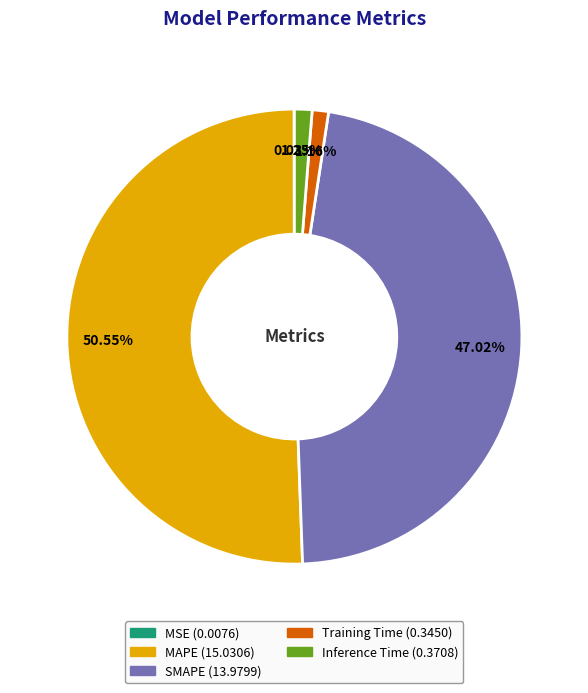

What is the largest slice in the pie chart?

MAPE